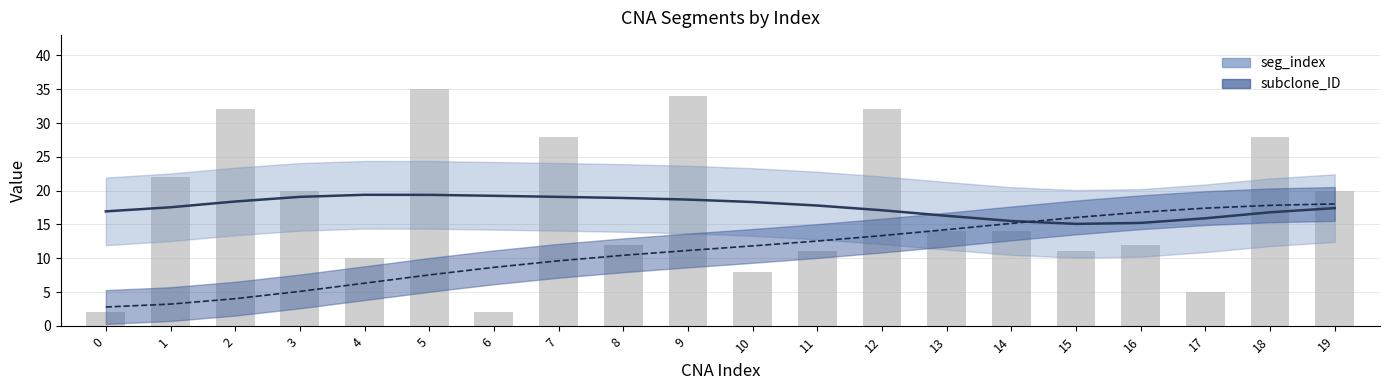

What is the total value across all series at 1?

25.2